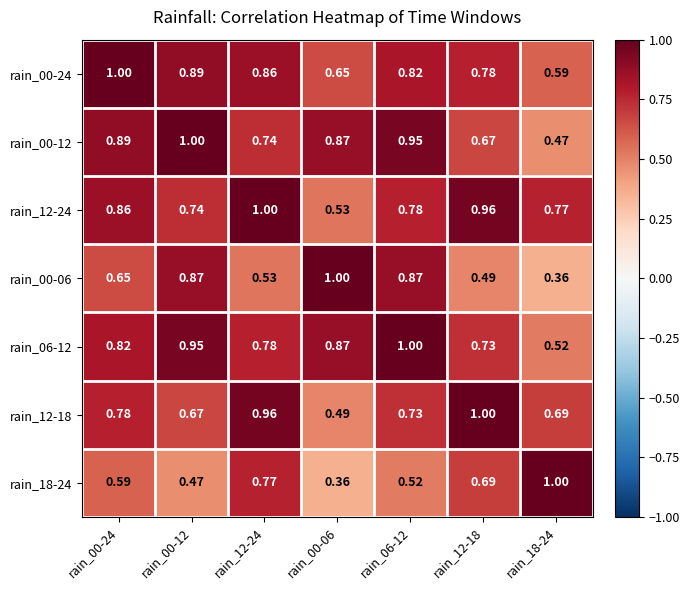

At which category is the sum across all series the highest?

rain_06-12